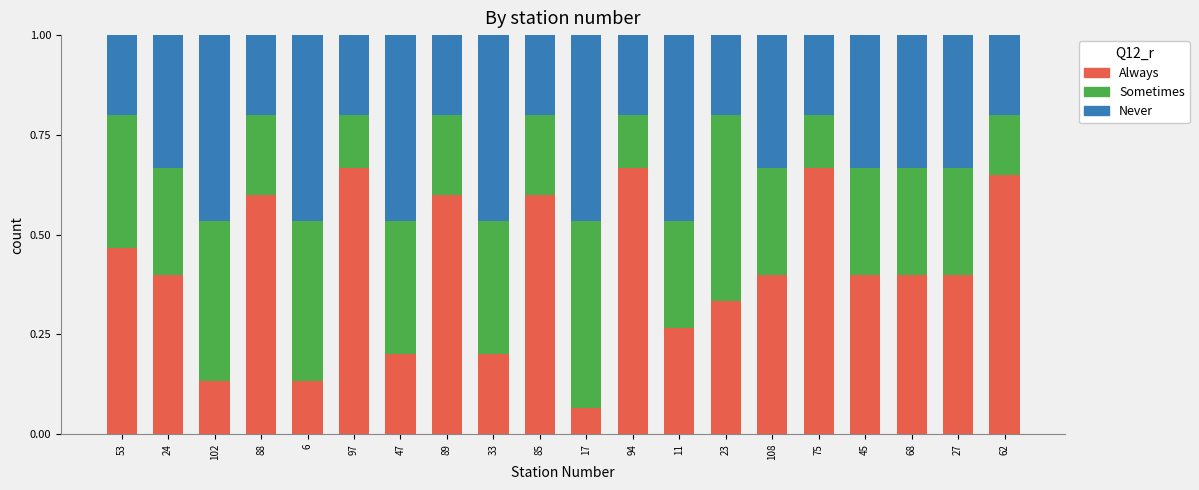

What is the difference between the second highest and minimum values in the Always series?

0.6